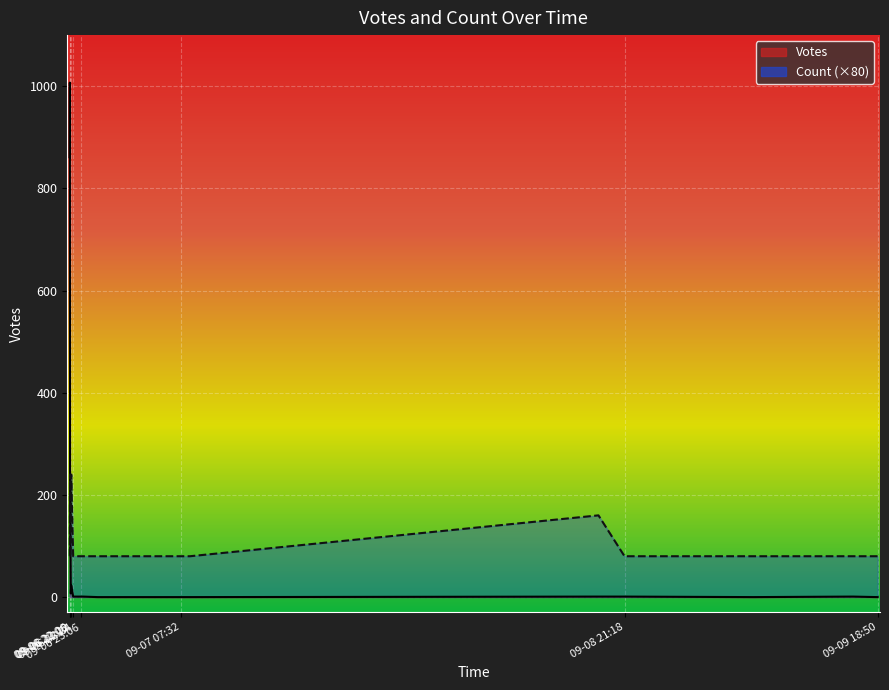

Approximately how many times larger is the value at 2019-09-06 22:09 compared to 2019-09-08 19:05?

176.0